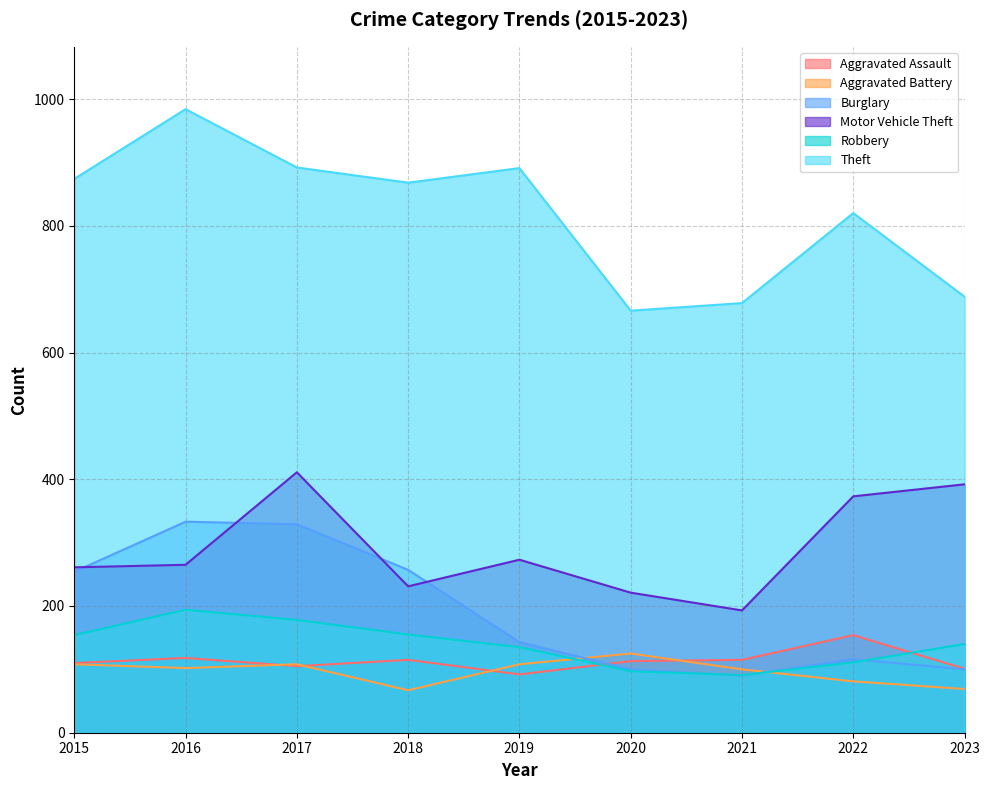

What are all the series names shown in the legend?

Aggravated Assault, Aggravated Battery, Burglary, Motor Vehicle Theft, Robbery, Theft